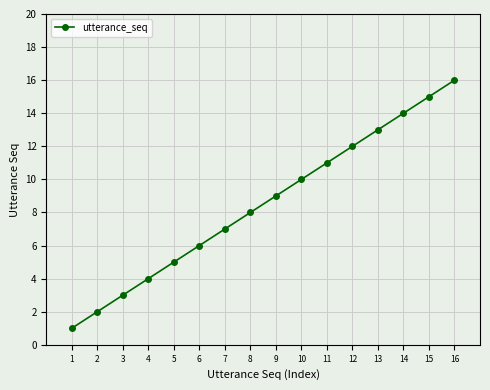

Rank the categories by value from lowest to highest.

1, 2, 3, 4, 5, 6, 7, 8, 9, 10, 11, 12, 13, 14, 15, 16